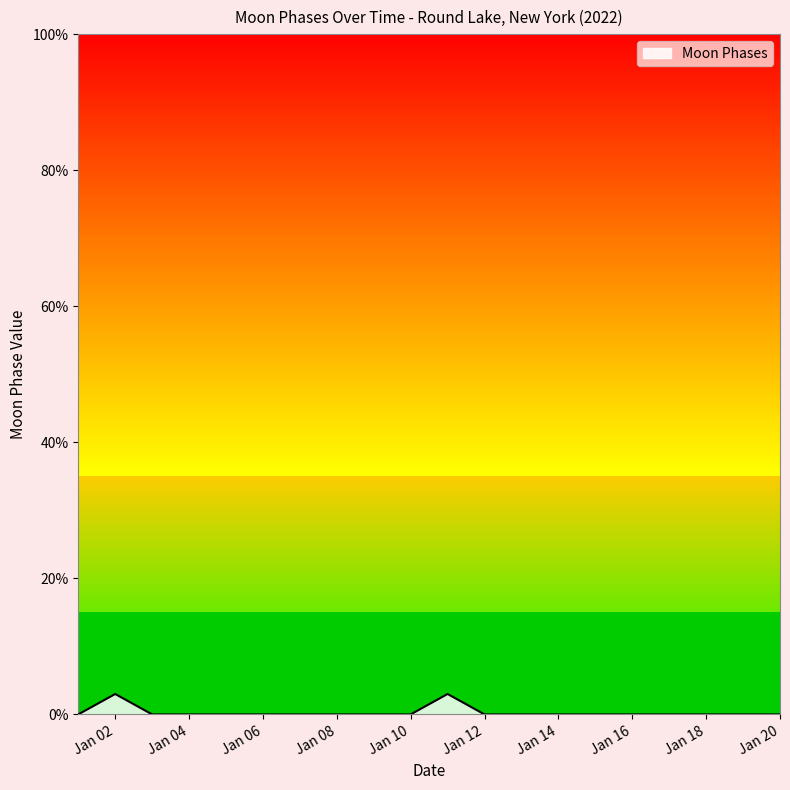

What is the greatest value displayed?

3